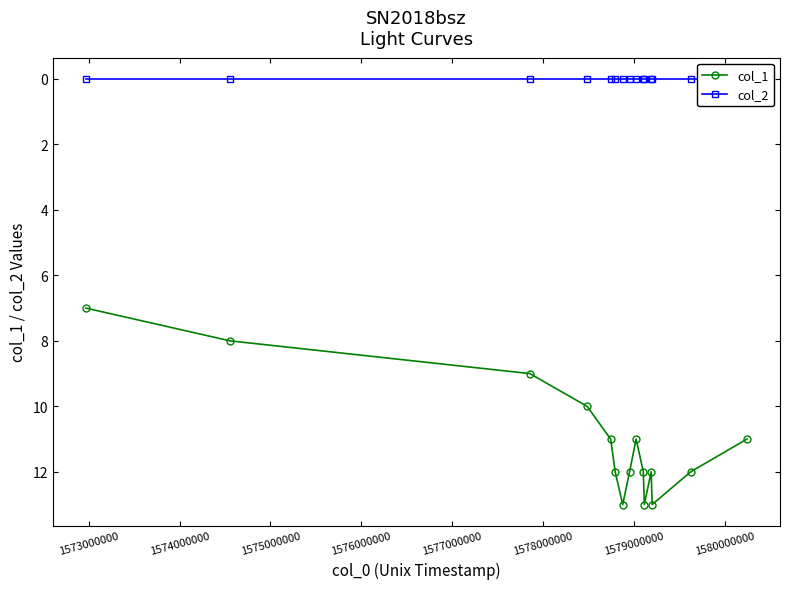

Which series has the largest range (max minus min)?

col_1